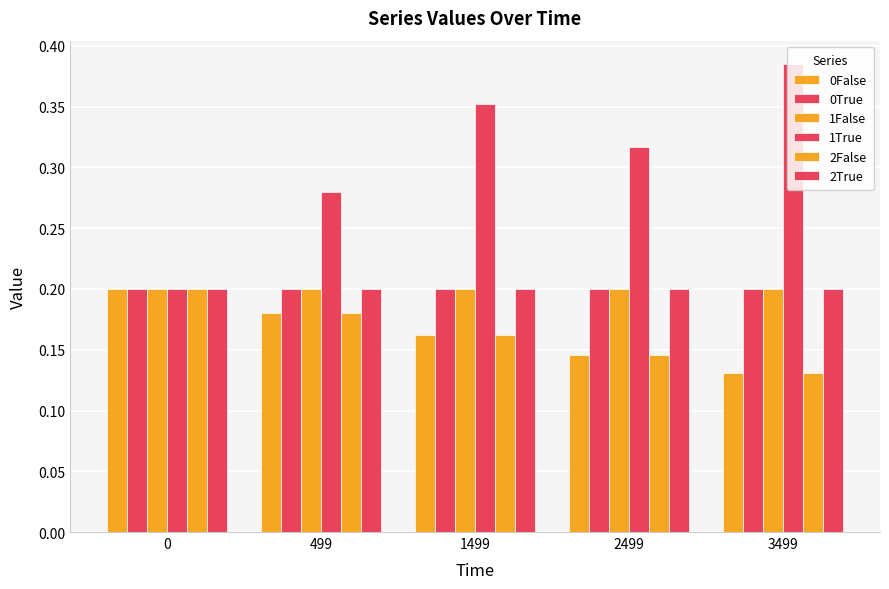

Are the bars grouped side by side (vs. stacked)?

Yes